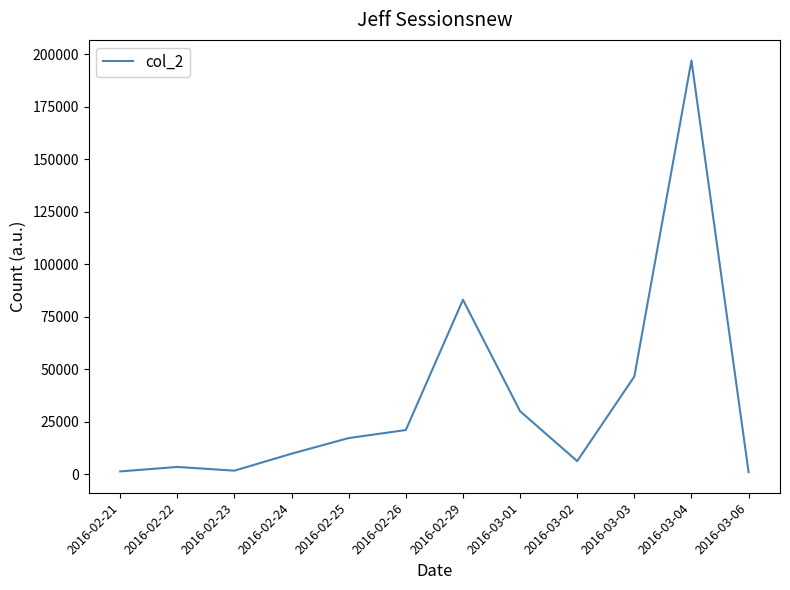

Which has a higher value, 2016-03-01 or 2016-02-26?

2016-03-01